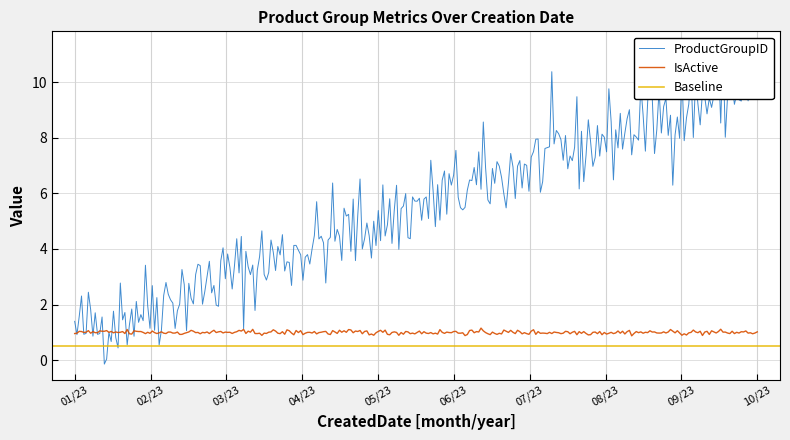

What is the highest value of the IsActive series?

1.2